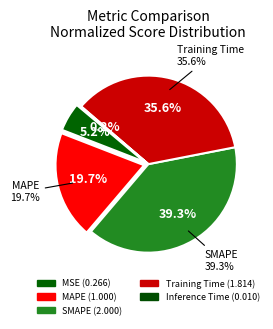

Which has a higher value, Inference Time or SMAPE?

SMAPE